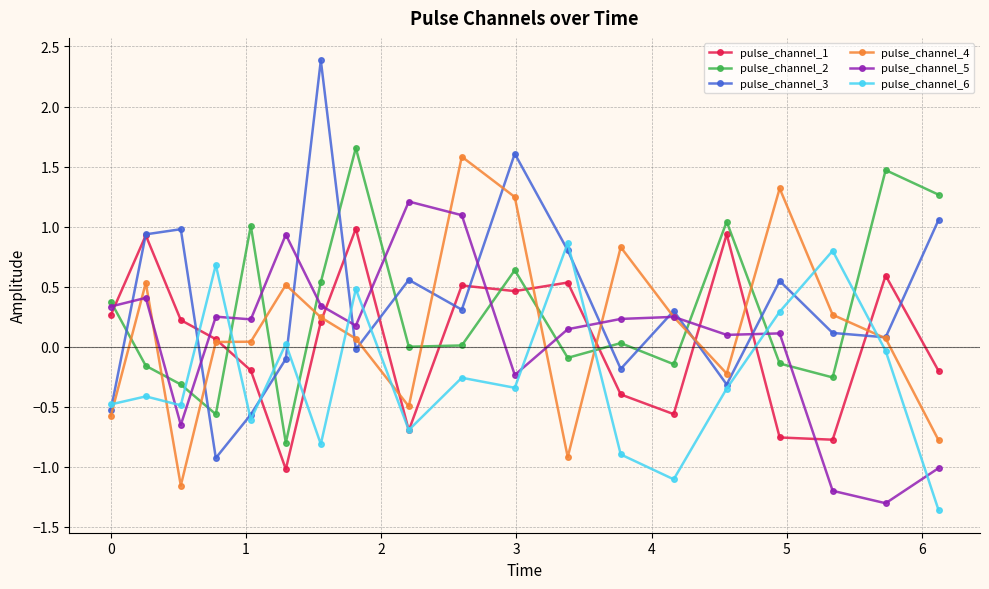

Which series has the largest range (max minus min)?

pulse_channel_3